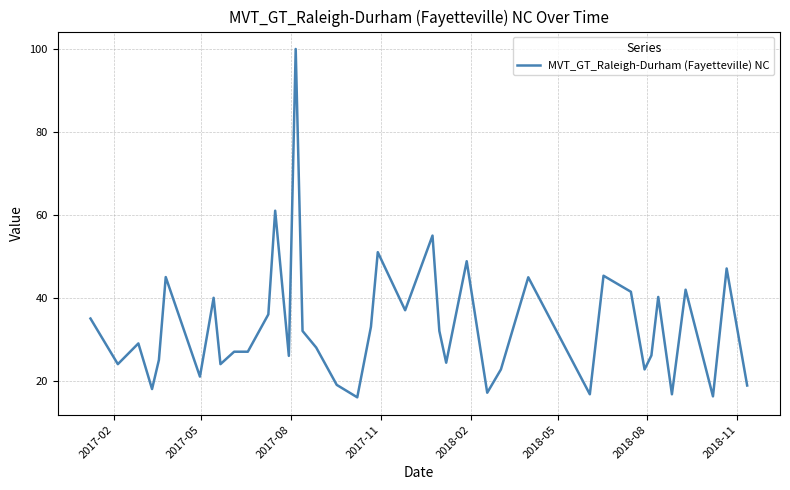

What is the average value?

33.3